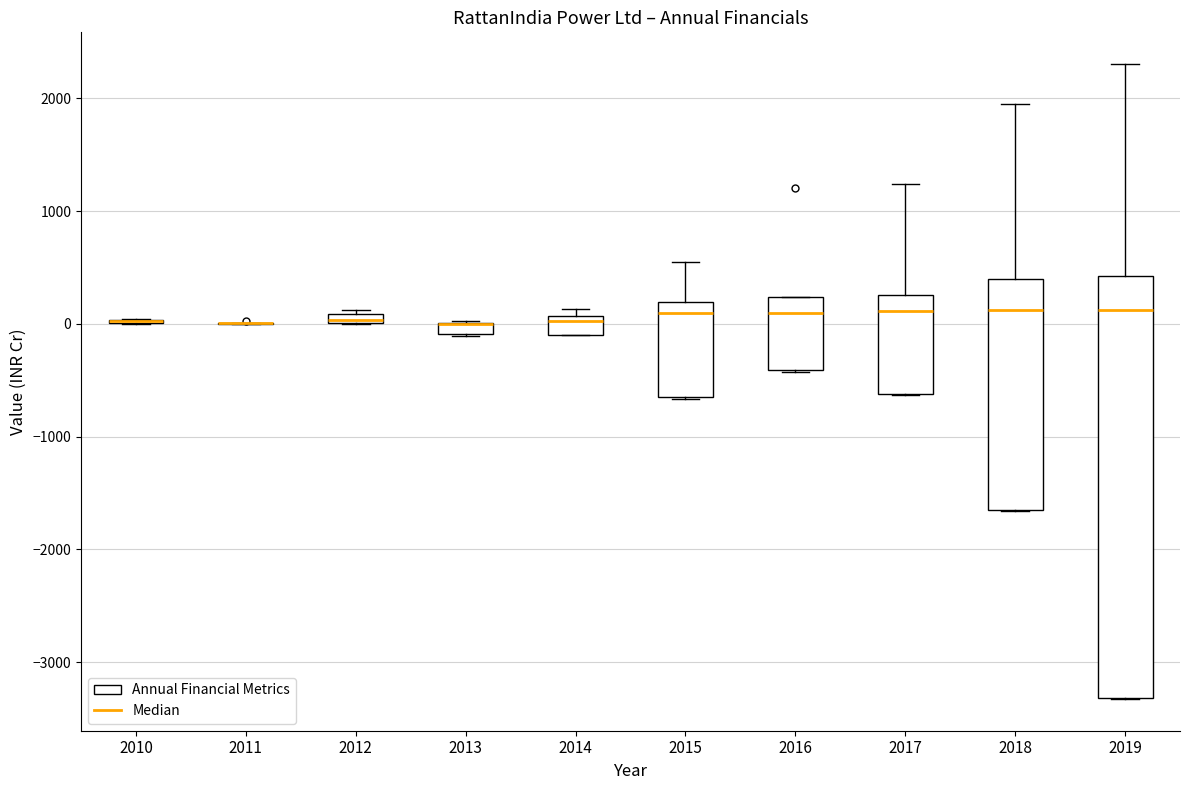

Which box is the tallest, from its lower edge to its upper edge?

2019